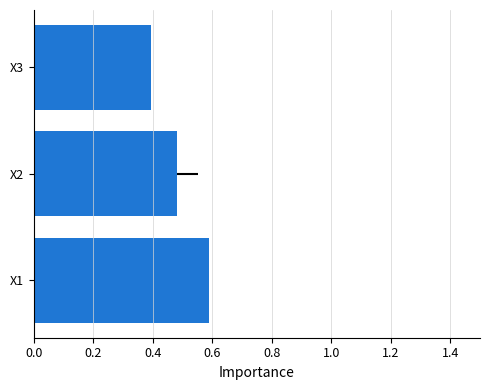

What is the average value?

0.5